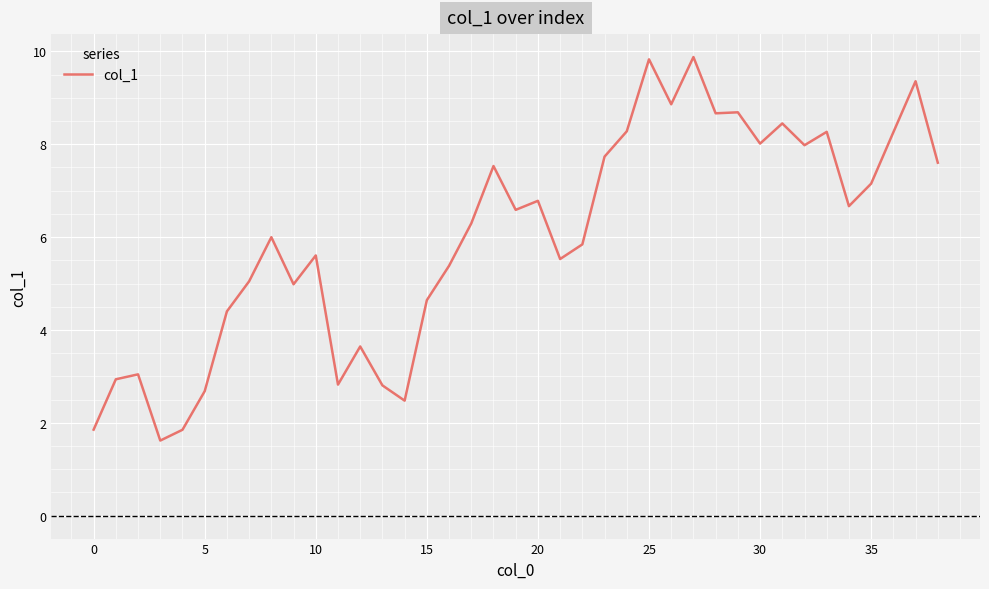

What is the greatest value displayed?

9.9